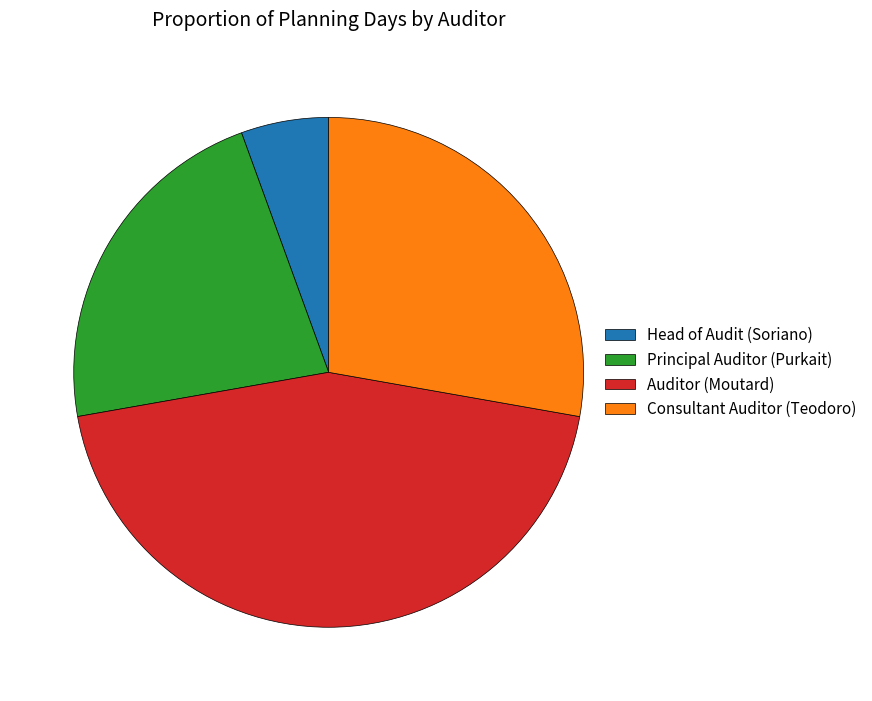

Combined, do Consultant Auditor (Teodoro) and Head of Audit (Soriano) account for over 50%?

No